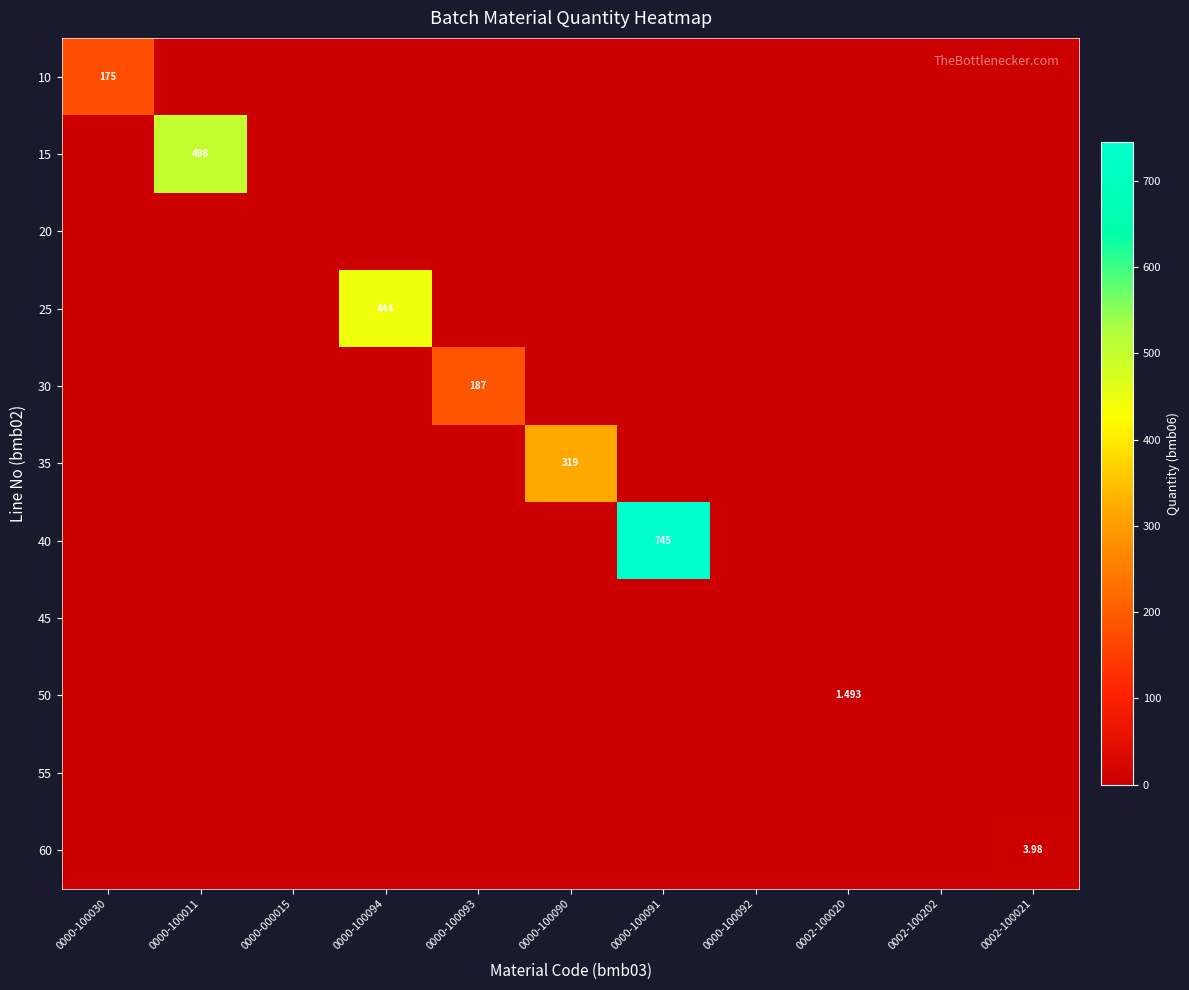

Which has a higher value, 0000-100093 or 0000-100092?

0000-100093